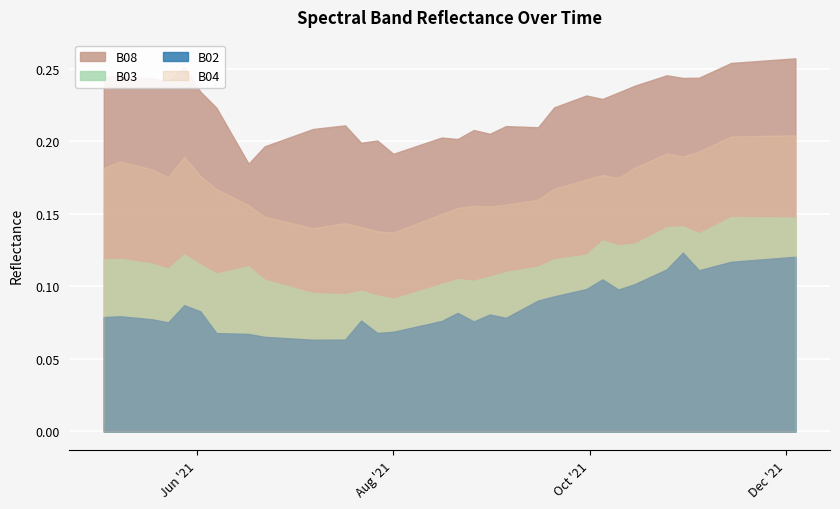

True or false: B03 has a value of 0.2 at 2021-10-05.

False